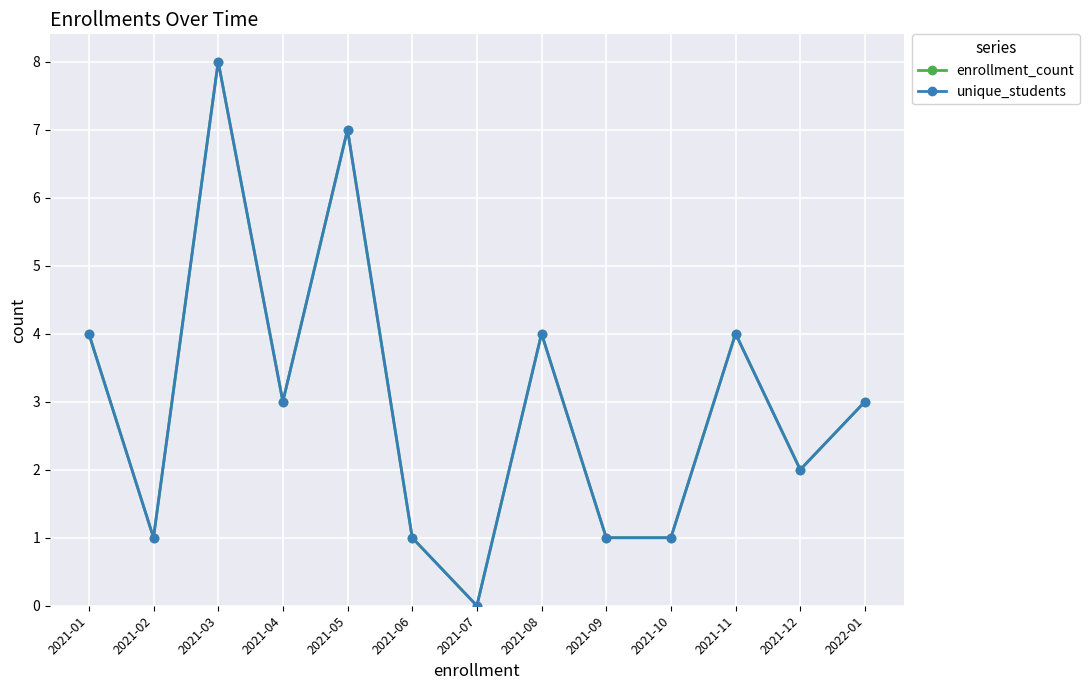

What is the difference between the maximum and minimum values in the unique_students series?

8